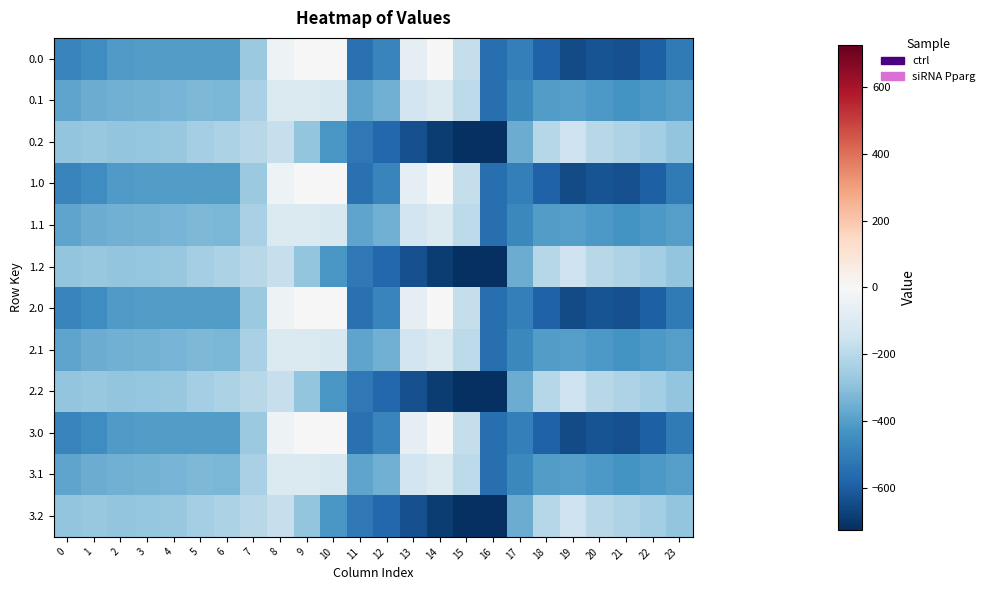

Reading left to right, list all the values displayed in this chart.

0.0: 0=-482.0	1=-449.5	2=-410.3	3=-404.4	4=-404.9	5=-403.8	6=-408.0	7=-270.7	8=-35.0	9=0.0	10=0.0	11=-544.3	12=-477.2	13=-70.2	14=-0.3	15=-172.8	16=-545.4	17=-494.8	18=-586.7	19=-649.2	20=-629.9	21=-638.4	22=-592.3	23=-511.3
0.1: 0=-384.6	1=-361.1	2=-347.9	3=-342.7	4=-339.6	5=-325.7	6=-332.2	7=-234.9	8=-102.3	9=-104.8	10=-114.0	11=-384.7	12=-350.8	13=-141.2	14=-105.5	15=-190.4	16=-547.3	17=-466.6	18=-405.4	19=-400.2	20=-414.5	21=-432.4	22=-419.9	23=-399.4
0.2: 0=-287.1	1=-272.7	2=-285.5	3=-281.0	4=-274.4	5=-245.0	6=-228.8	7=-199.0	8=-169.5	9=-288.5	10=-423.5	11=-520.6	12=-571.2	13=-640.4	14=-687.4	15=-725.8	16=-726.6	17=-362.4	18=-210.0	19=-151.0	20=-199.2	21=-226.4	22=-247.4	23=-287.5
1.0: 0=-482.0	1=-449.5	2=-410.3	3=-404.4	4=-404.9	5=-403.8	6=-408.0	7=-270.7	8=-35.0	9=0.0	10=0.0	11=-544.3	12=-477.2	13=-70.2	14=-0.3	15=-172.8	16=-545.4	17=-494.8	18=-586.7	19=-649.2	20=-629.9	21=-638.4	22=-592.3	23=-511.3
1.1: 0=-384.6	1=-361.1	2=-347.9	3=-342.7	4=-339.6	5=-325.7	6=-332.2	7=-234.9	8=-102.3	9=-104.8	10=-114.0	11=-384.7	12=-350.8	13=-141.2	14=-105.5	15=-190.4	16=-547.3	17=-466.6	18=-405.4	19=-400.2	20=-414.5	21=-432.4	22=-419.9	23=-399.4
1.2: 0=-287.1	1=-272.7	2=-285.5	3=-281.0	4=-274.4	5=-245.0	6=-228.8	7=-199.0	8=-169.5	9=-288.5	10=-423.5	11=-520.6	12=-571.2	13=-640.4	14=-687.4	15=-725.8	16=-726.6	17=-362.4	18=-210.0	19=-151.0	20=-199.2	21=-226.4	22=-247.4	23=-287.5
2.0: 0=-482.0	1=-449.5	2=-410.3	3=-404.4	4=-404.9	5=-403.8	6=-408.0	7=-270.7	8=-35.0	9=0.0	10=0.0	11=-544.3	12=-477.2	13=-70.2	14=-0.3	15=-172.8	16=-545.4	17=-494.8	18=-586.7	19=-649.2	20=-629.9	21=-638.4	22=-592.3	23=-511.3
2.1: 0=-384.6	1=-361.1	2=-347.9	3=-342.7	4=-339.6	5=-325.7	6=-332.2	7=-234.9	8=-102.3	9=-104.8	10=-114.0	11=-384.7	12=-350.8	13=-141.2	14=-105.5	15=-190.4	16=-547.3	17=-466.6	18=-405.4	19=-400.2	20=-414.5	21=-432.4	22=-419.9	23=-399.4
2.2: 0=-287.1	1=-272.7	2=-285.5	3=-281.0	4=-274.4	5=-245.0	6=-228.8	7=-199.0	8=-169.5	9=-288.5	10=-423.5	11=-520.6	12=-571.2	13=-640.4	14=-687.4	15=-725.8	16=-726.6	17=-362.4	18=-210.0	19=-151.0	20=-199.2	21=-226.4	22=-247.4	23=-287.5
3.0: 0=-482.0	1=-449.5	2=-410.3	3=-404.4	4=-404.9	5=-403.8	6=-408.0	7=-270.7	8=-35.0	9=0.0	10=0.0	11=-544.3	12=-477.2	13=-70.2	14=-0.3	15=-172.8	16=-545.4	17=-494.8	18=-586.7	19=-649.2	20=-629.9	21=-638.4	22=-592.3	23=-511.3
3.1: 0=-384.6	1=-361.1	2=-347.9	3=-342.7	4=-339.6	5=-325.7	6=-332.2	7=-234.9	8=-102.3	9=-104.8	10=-114.0	11=-384.7	12=-350.8	13=-141.2	14=-105.5	15=-190.4	16=-547.3	17=-466.6	18=-405.4	19=-400.2	20=-414.5	21=-432.4	22=-419.9	23=-399.4
3.2: 0=-287.1	1=-272.7	2=-285.5	3=-281.0	4=-274.4	5=-245.0	6=-228.8	7=-199.0	8=-169.5	9=-288.5	10=-423.5	11=-520.6	12=-571.2	13=-640.4	14=-687.4	15=-725.8	16=-726.6	17=-362.4	18=-210.0	19=-151.0	20=-199.2	21=-226.4	22=-247.4	23=-287.5